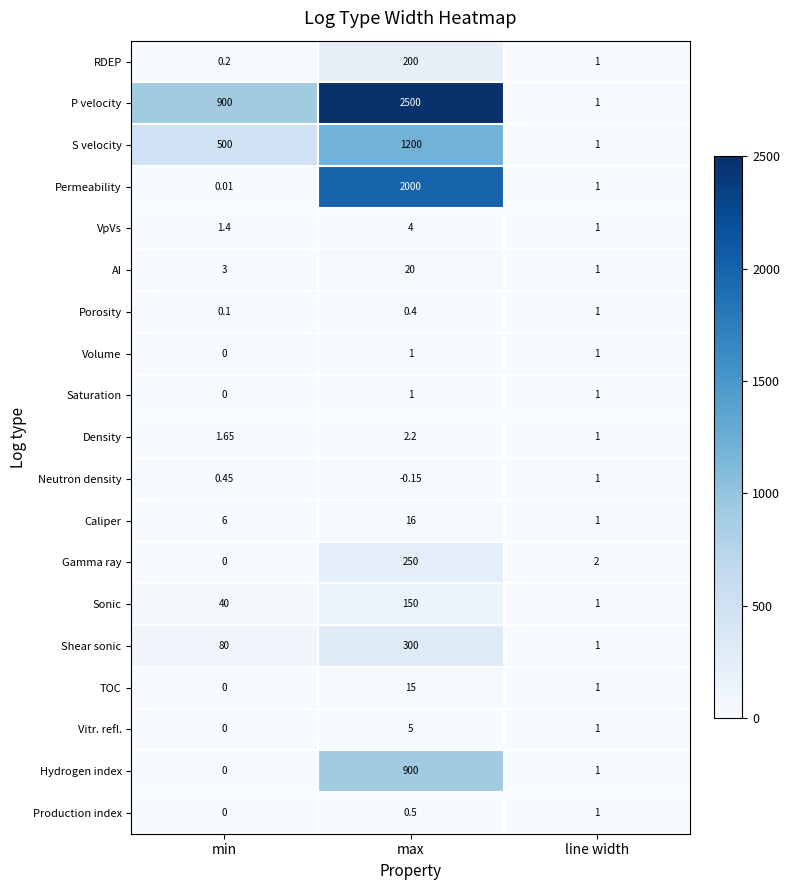

How many categories are shown in the chart?

3